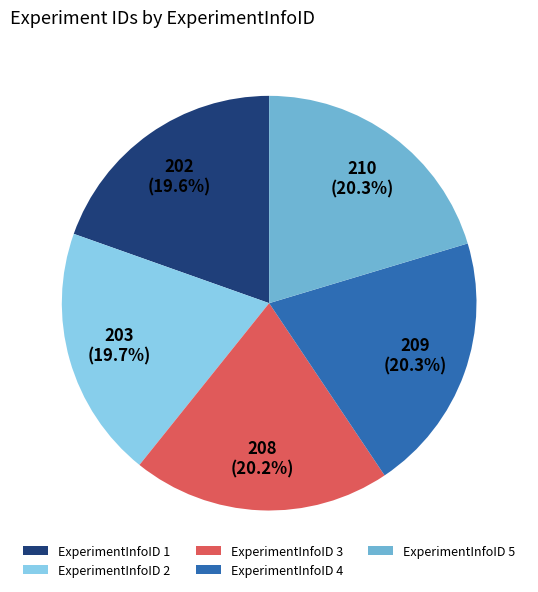

Does ExperimentInfoID 4 represent more than half of the total?

No